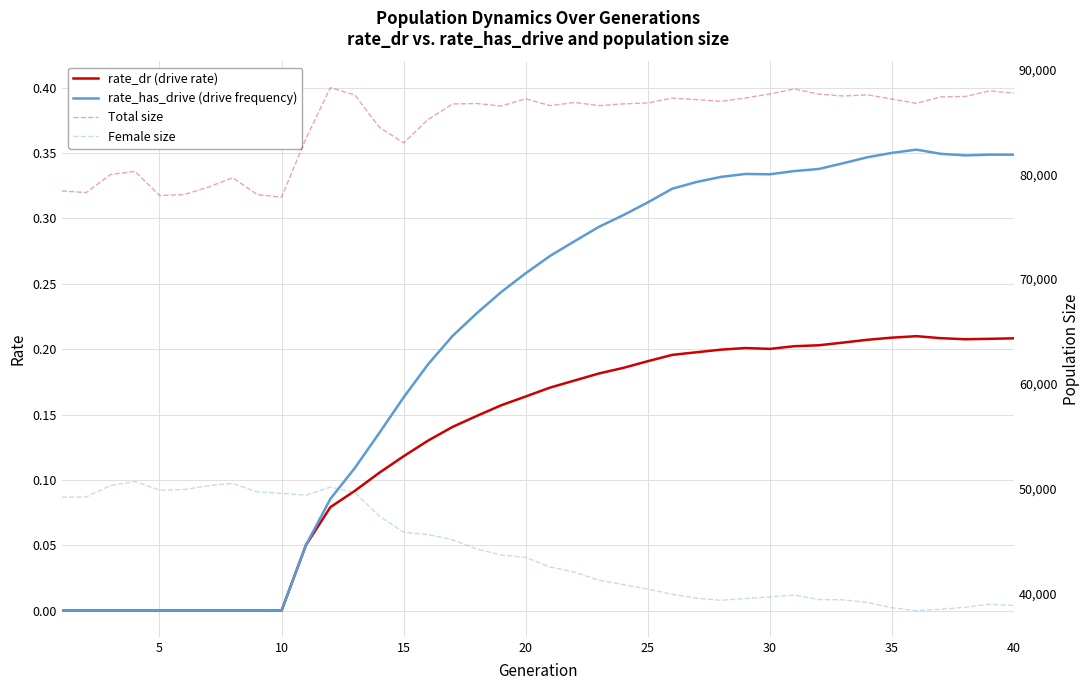

How many values in the Female size series exceed 43458?

19